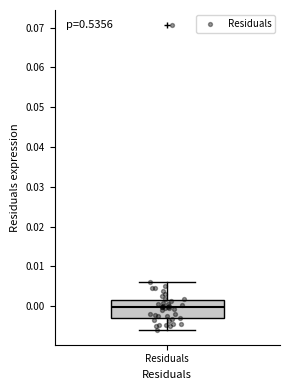

Read this box plot against the y-axis: the position of the median line, the range covered by the box, and the ends of both whiskers. The values are not printed on the chart, so give them approximately, as read against the axis.

median 0.000, box -0.003 to 0.001, whiskers -0.006 to 0.006